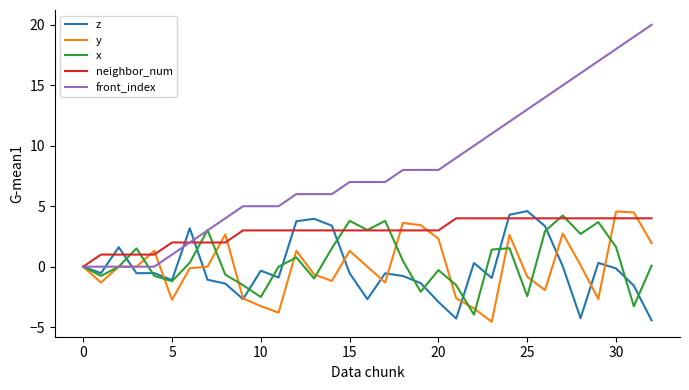

How many series are shown in this chart?

5